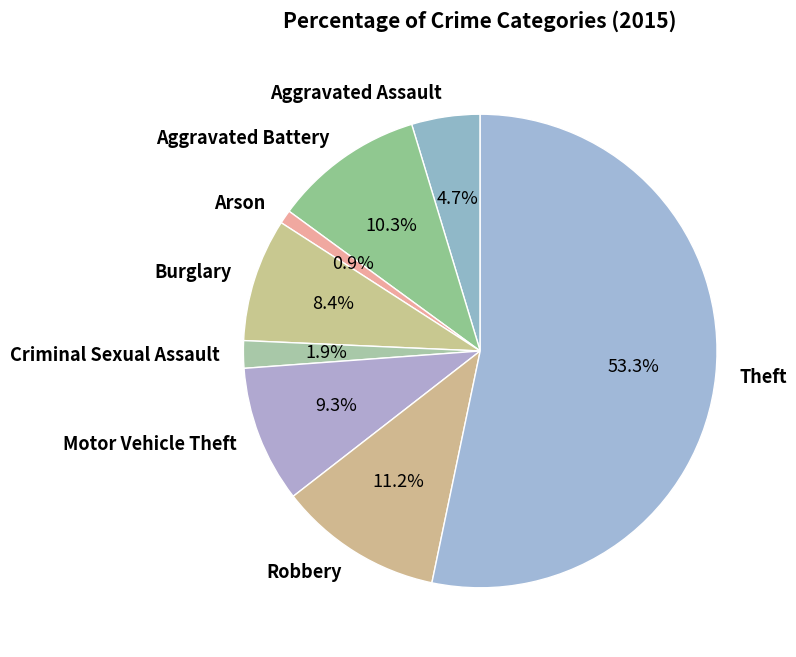

How many slices are in this pie chart?

8